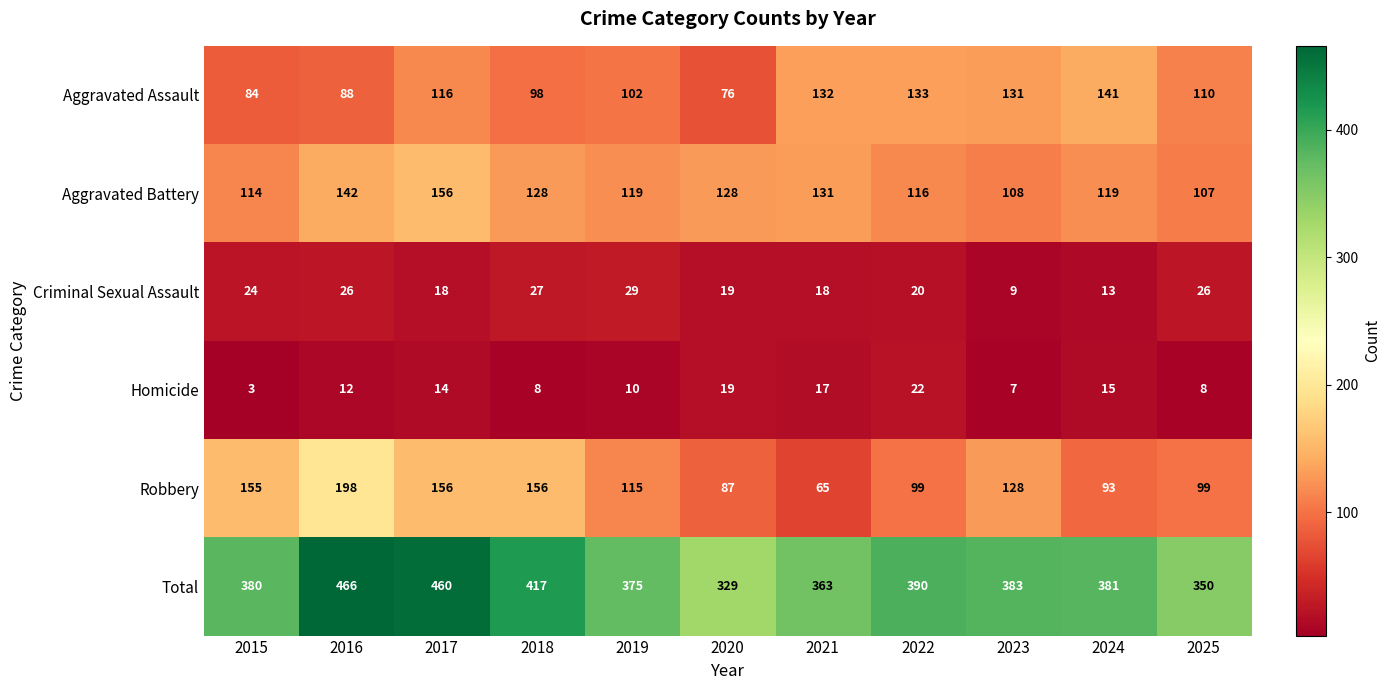

What is the total value across all series at 2015?

760